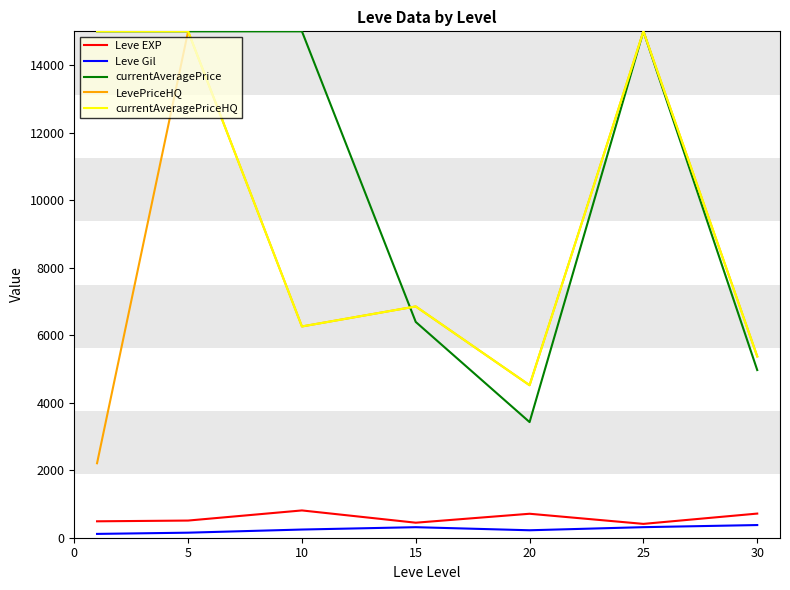

What is the greatest value displayed?

15000.0